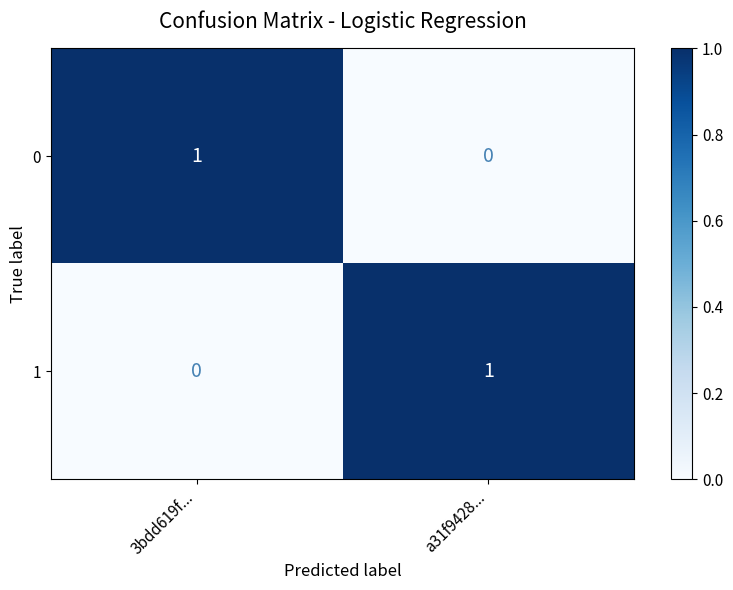

True or false: 1 has a value of 0 at 3bdd619f....

True